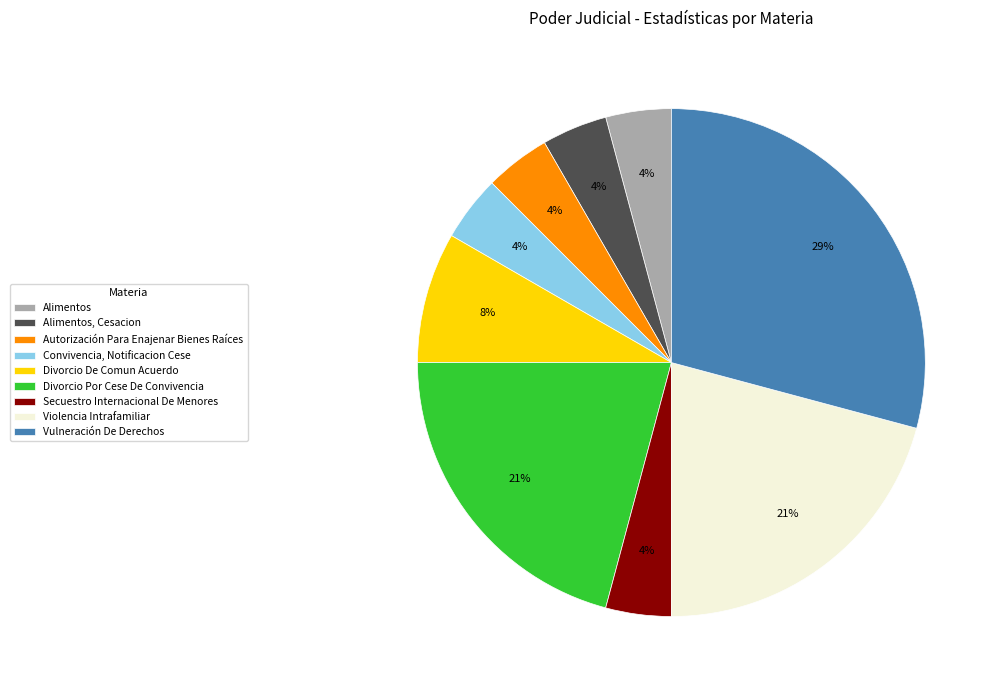

Which category has the biggest portion of the pie?

Vulneración De Derechos